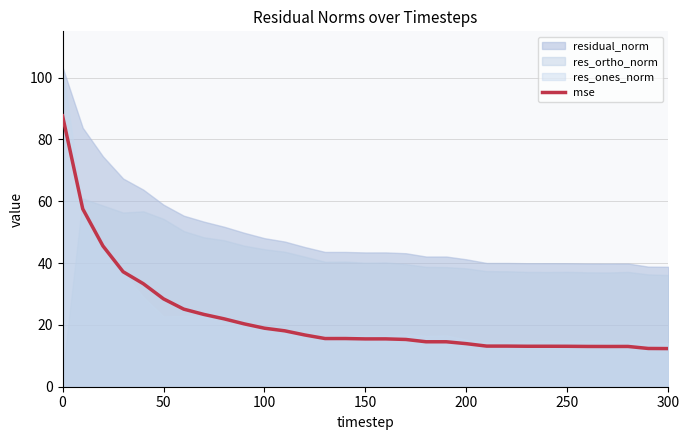

What is the maximum value for mse?

87.7